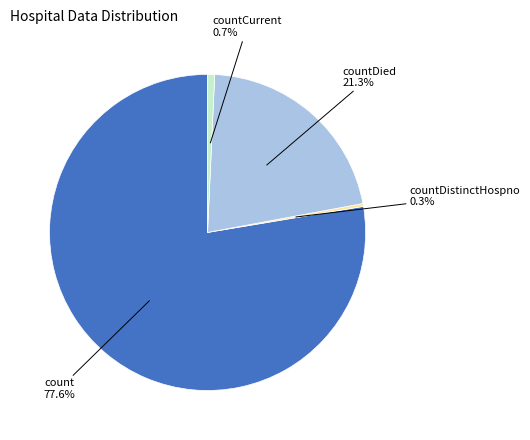

How many slices are in this pie chart?

4